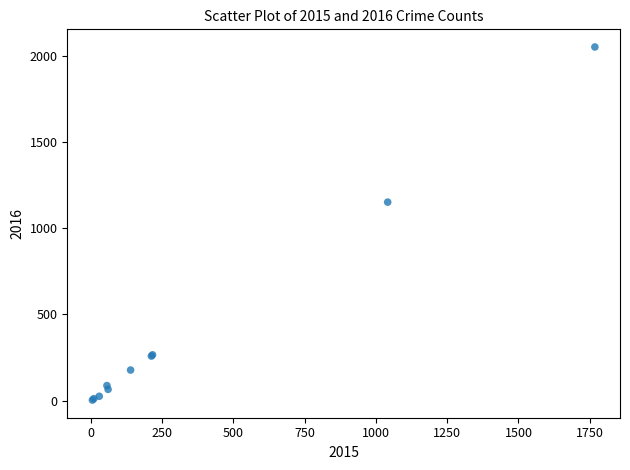

What Y value in the scatter plot is closest to 1027?

1151